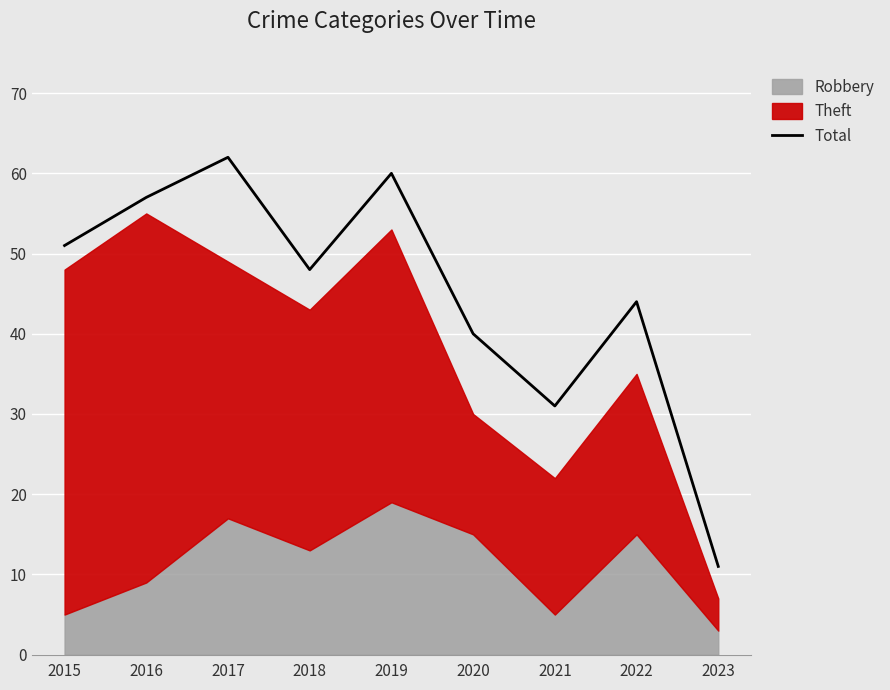

What is the ratio of the value at 2018 to the value at 2020?

1.2